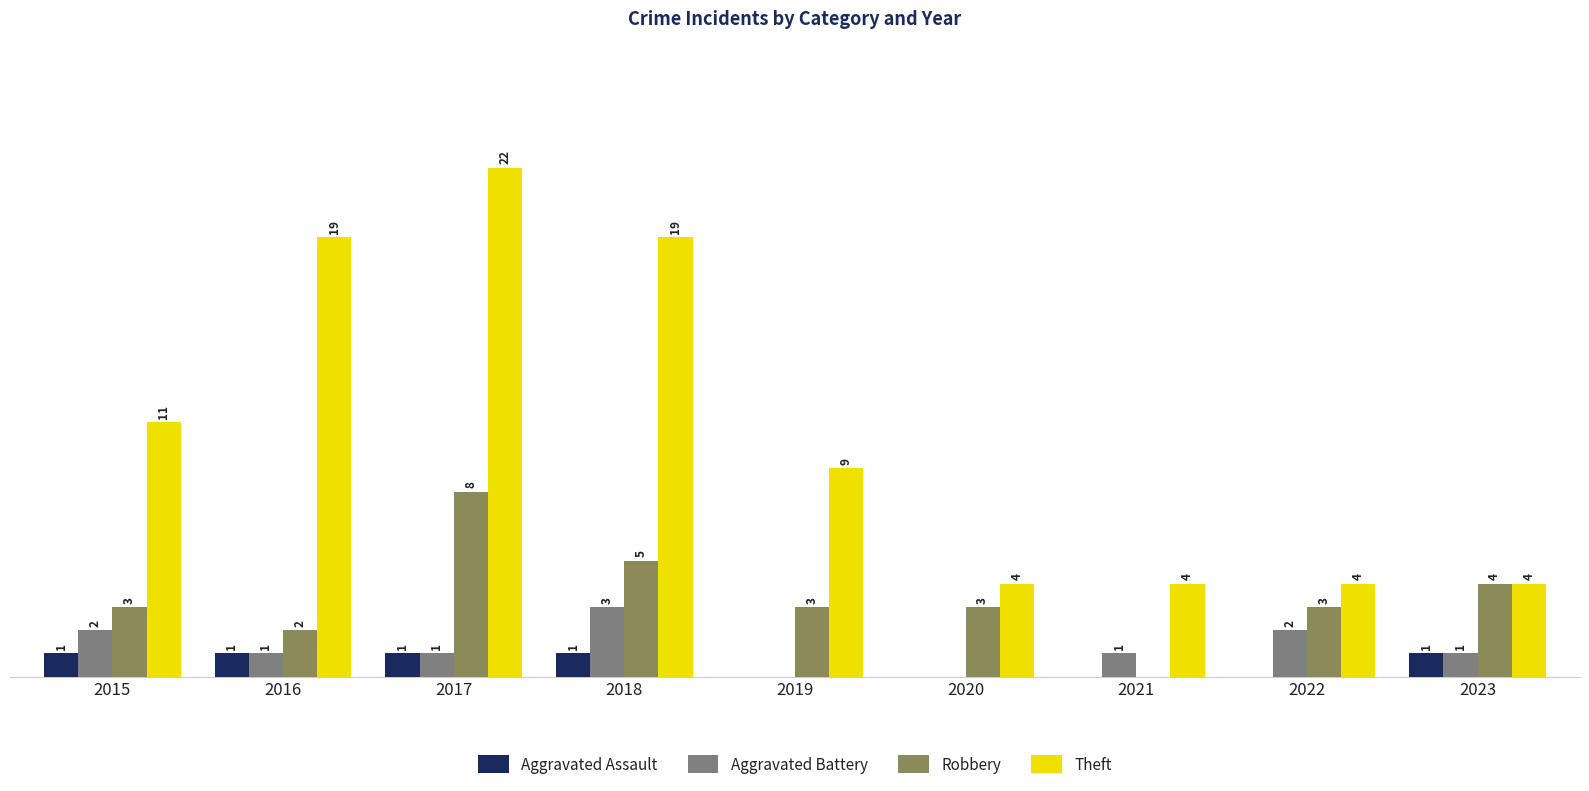

Which series has the largest total across all categories?

Theft